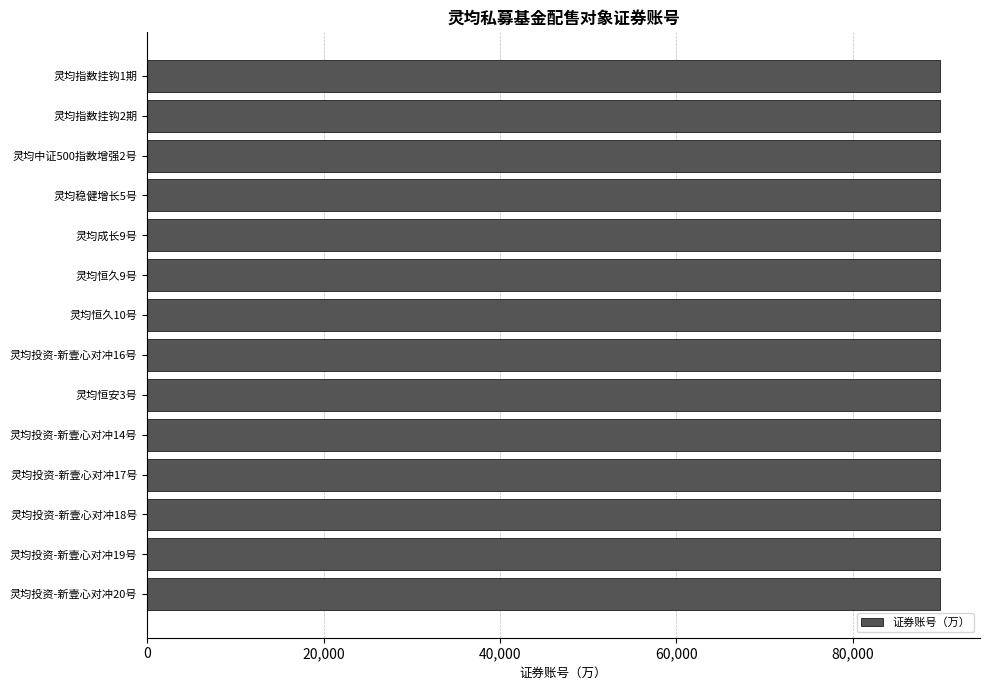

The value at 灵均投资-新壹心对冲14号 is 156392.1. True or false?

False